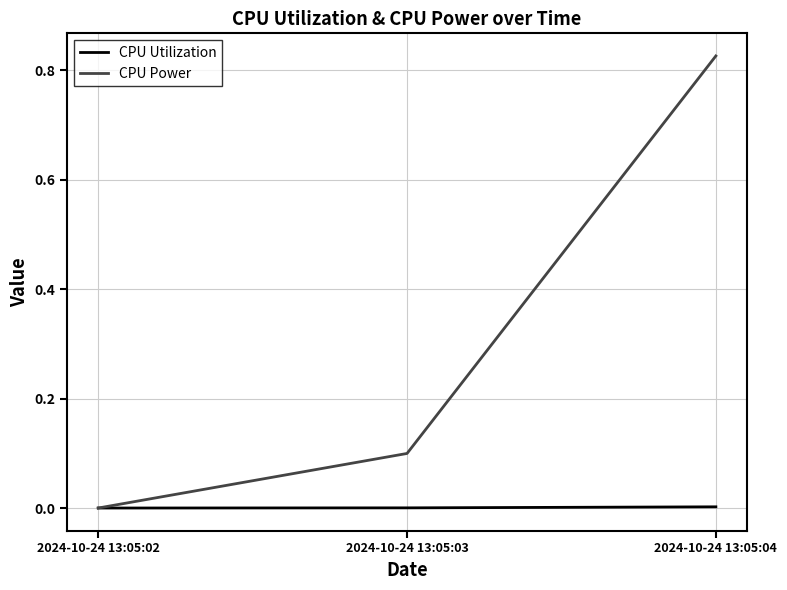

Which category has the lowest value in the CPU Power series?

2024-10-24 13:05:02